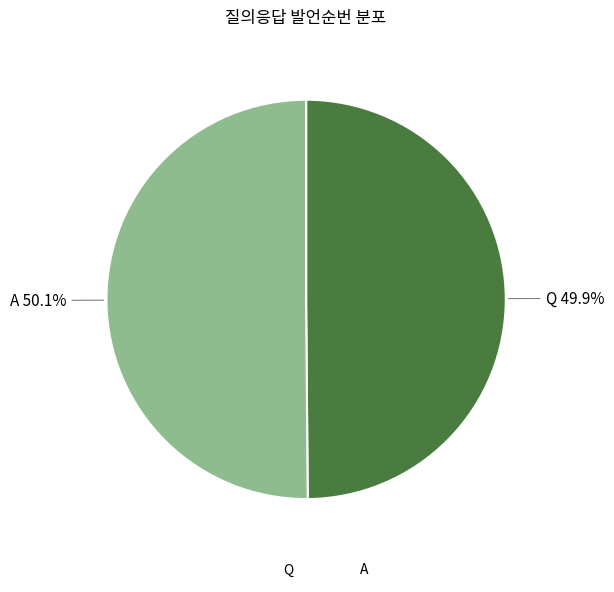

Does any single category account for the majority?

Yes